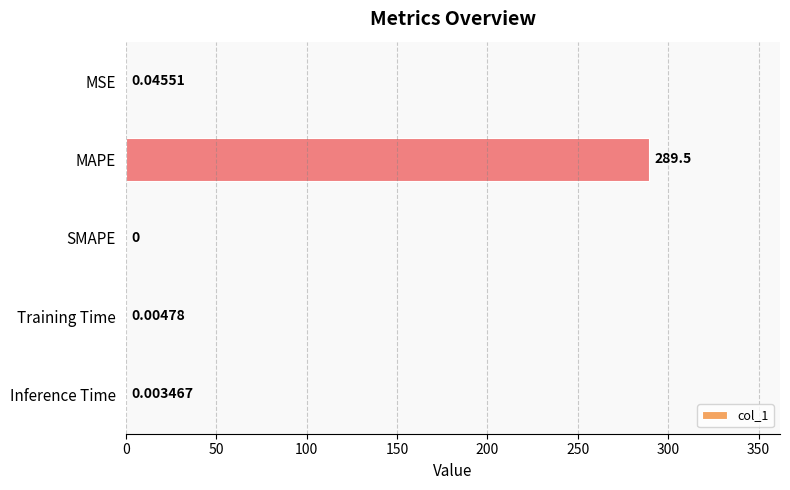

Where is the data nearest to the value 144?

MSE